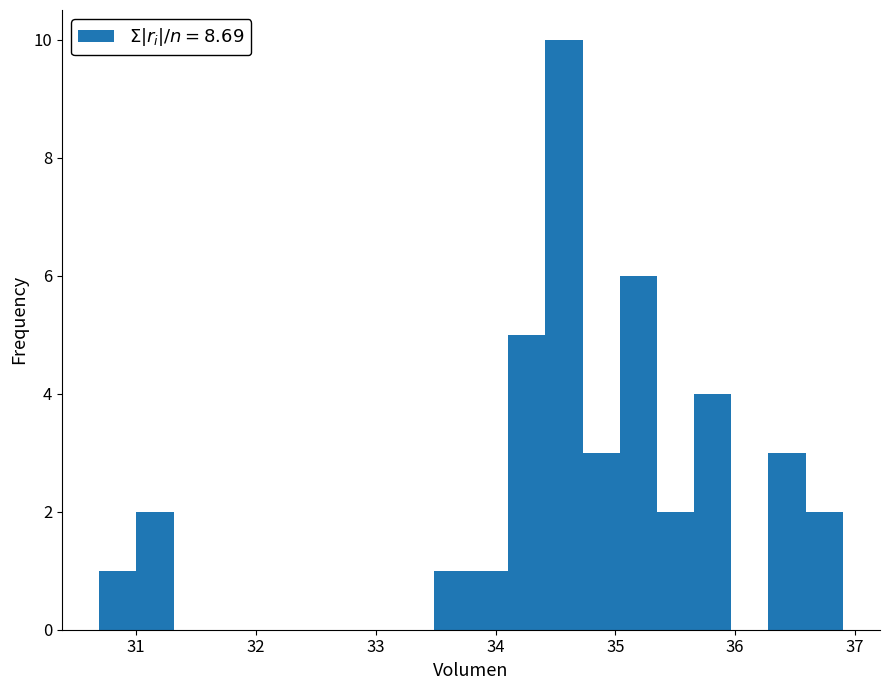

Read against the x-axis, roughly where is the centre of the tallest bar?

34.6